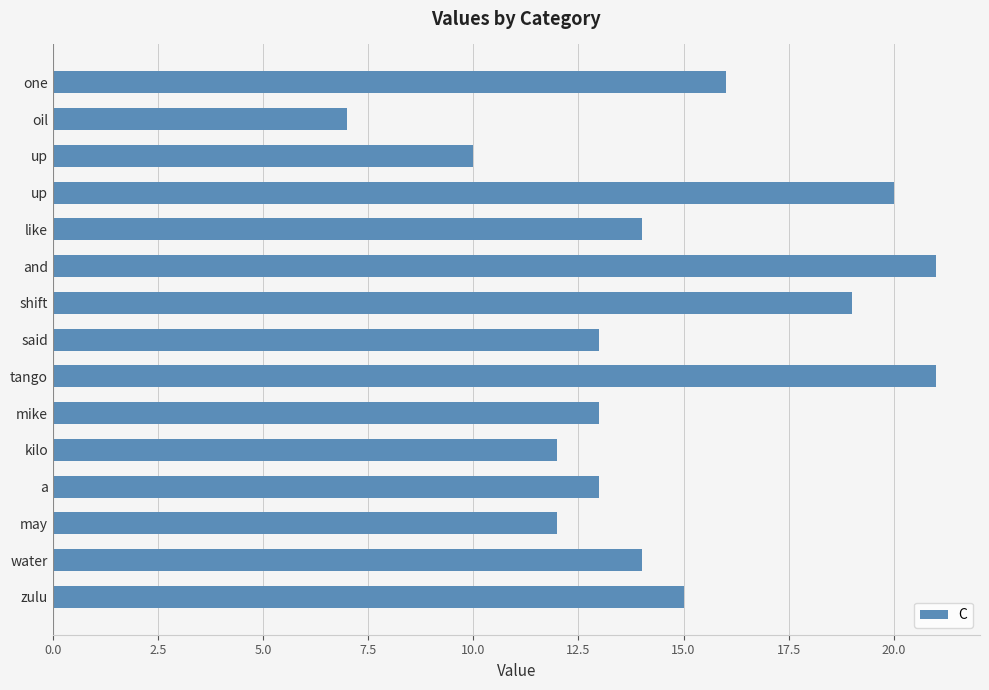

Are the bars horizontal?

Yes